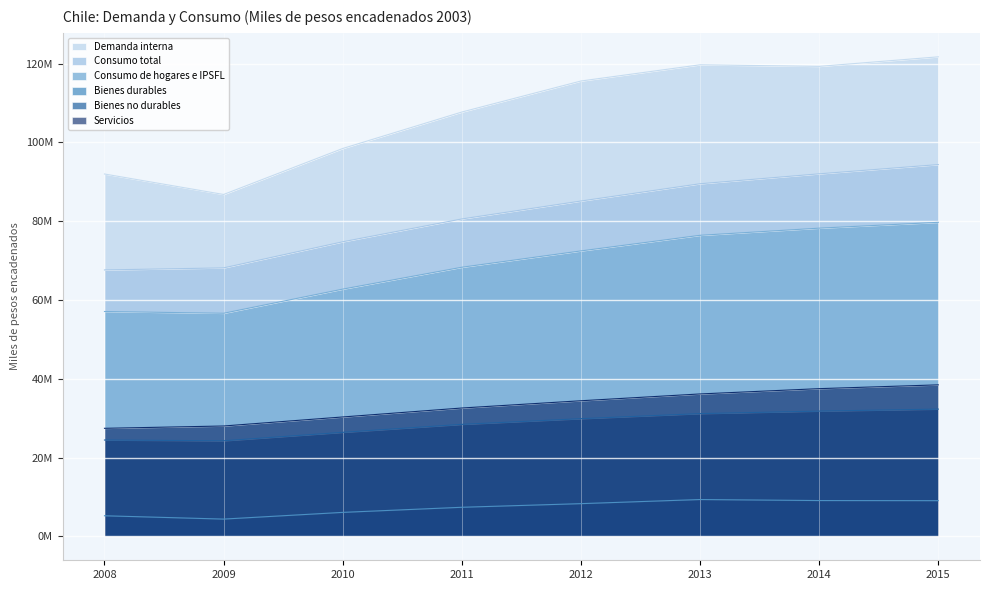

Count the number of categories in the chart.

8